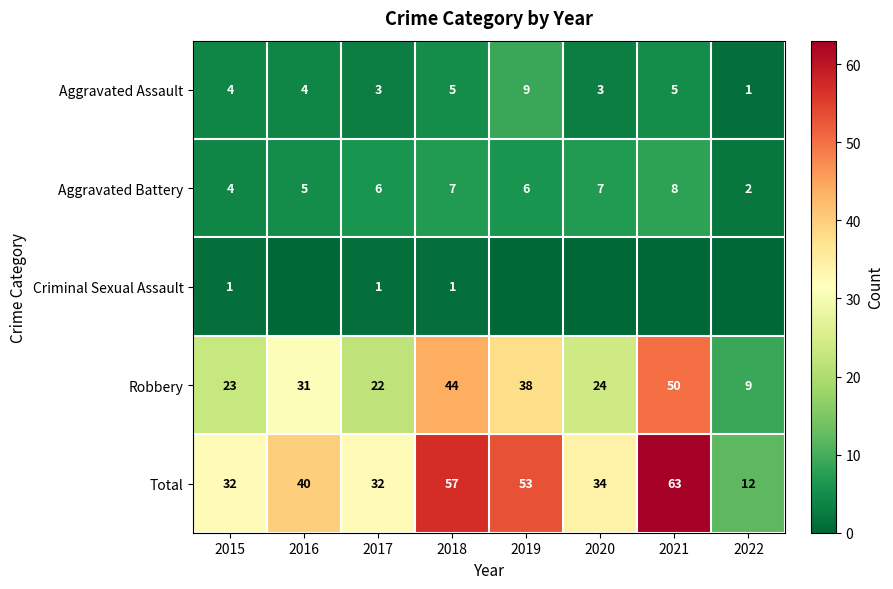

What is the sum of all Aggravated Battery values?

45